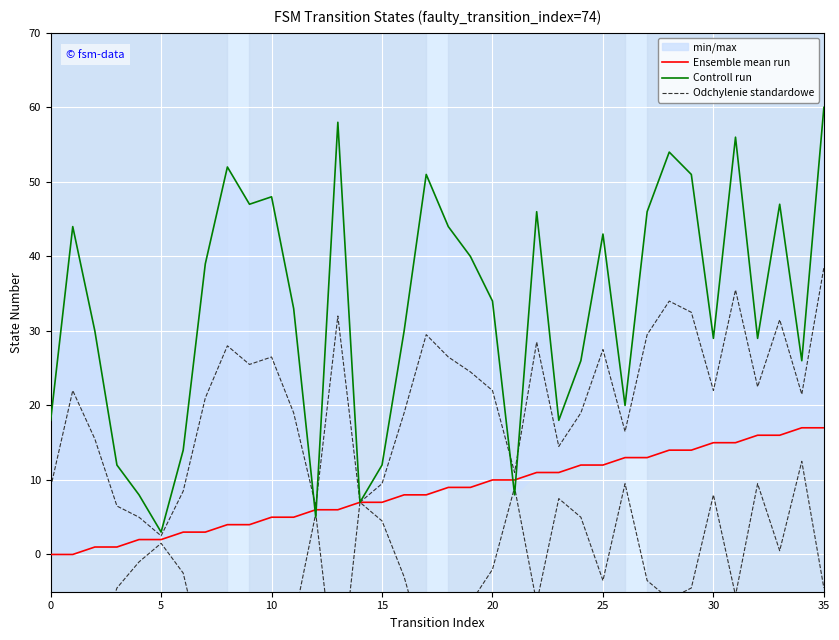

What is the difference between the highest and lowest values at 26?

7.0